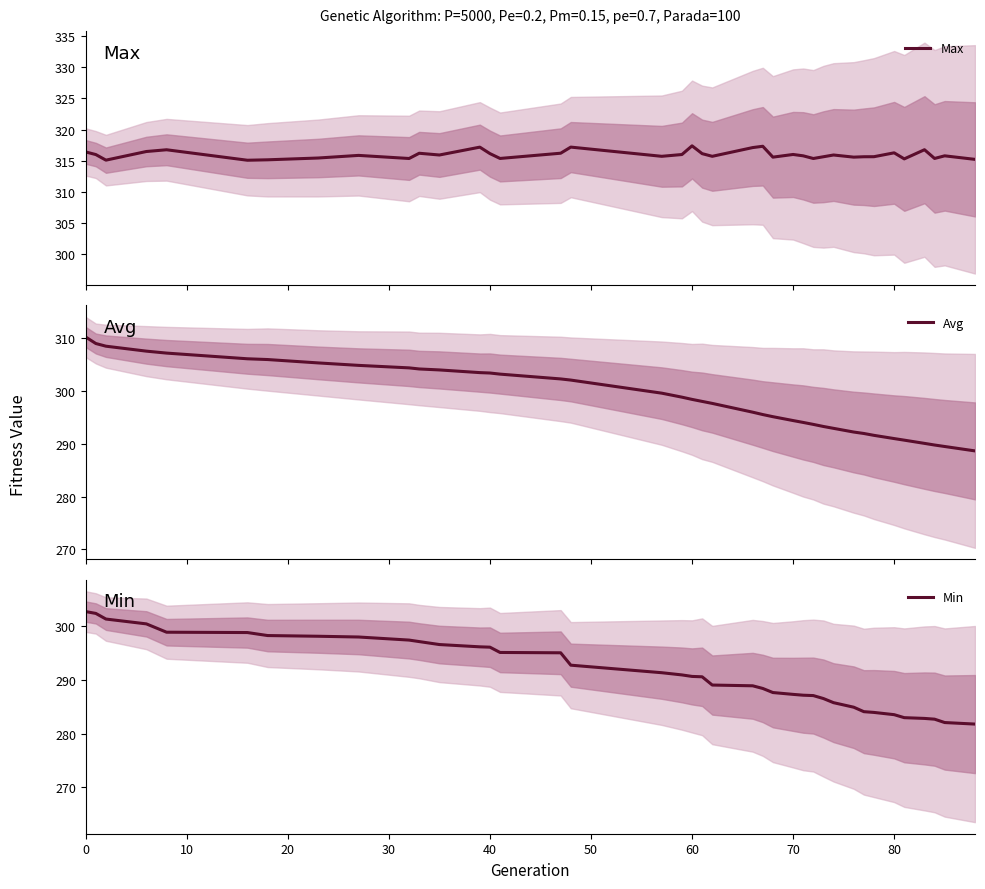

What is the maximum value for Max?

317.4